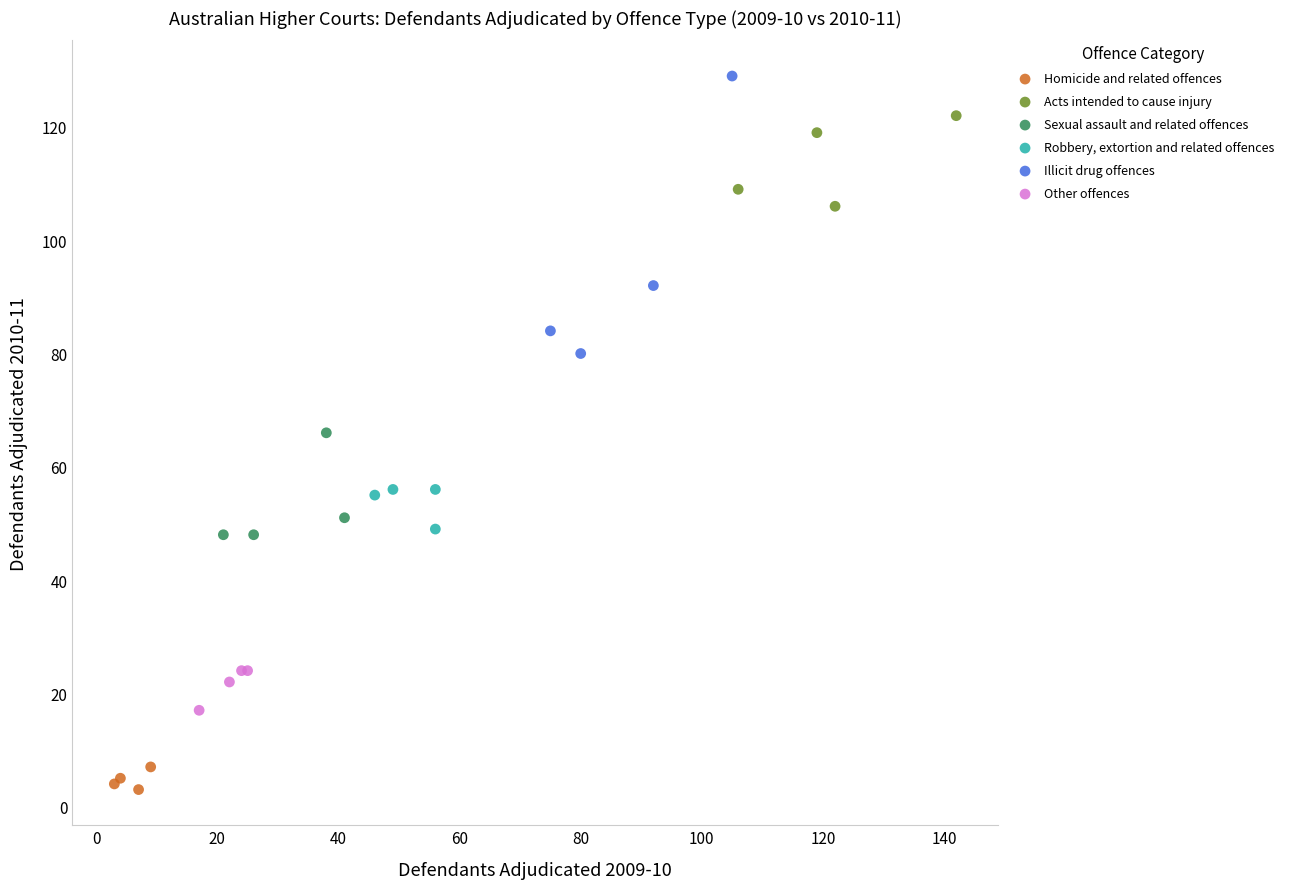

Which series has the largest Y range (max minus min)?

Illicit drug offences